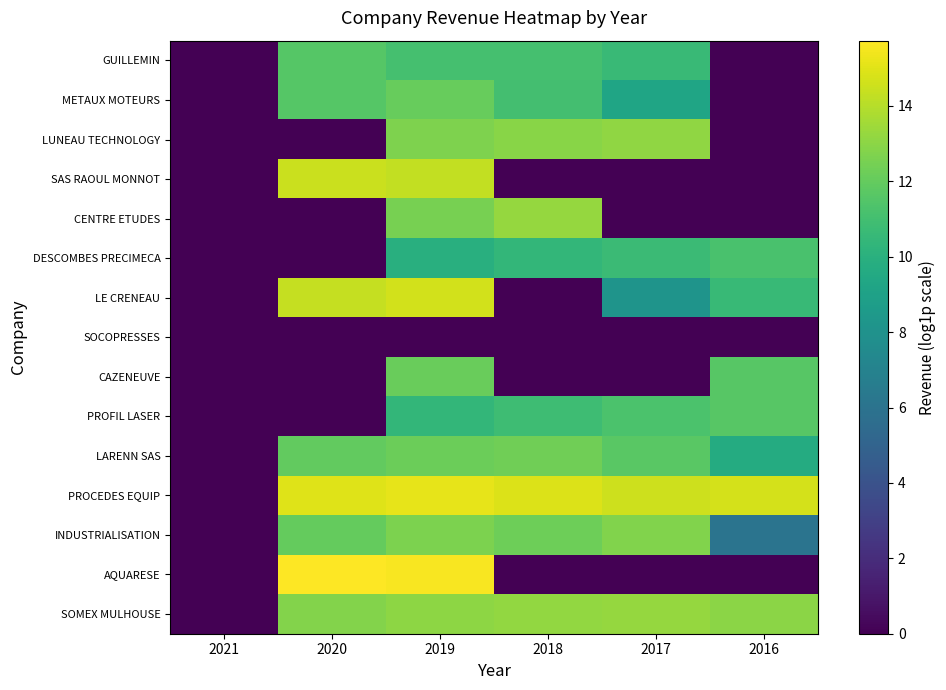

Which series has the largest range (max minus min)?

AQUARESE